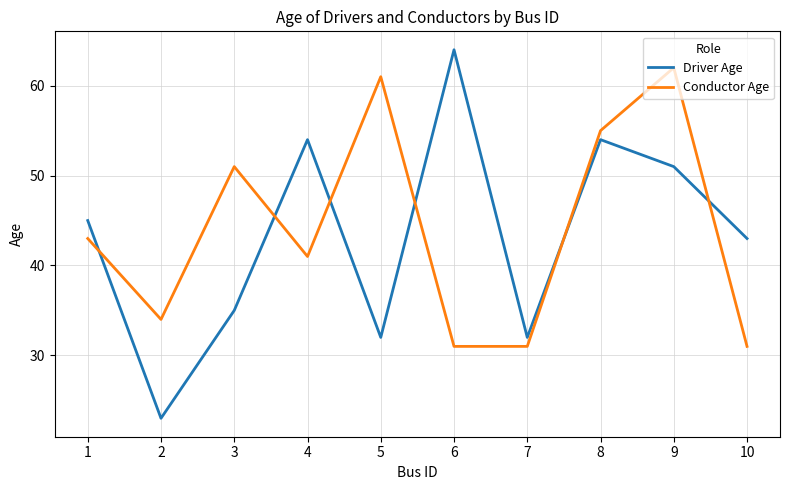

How many intersections are there between Driver Age and Conductor Age?

6